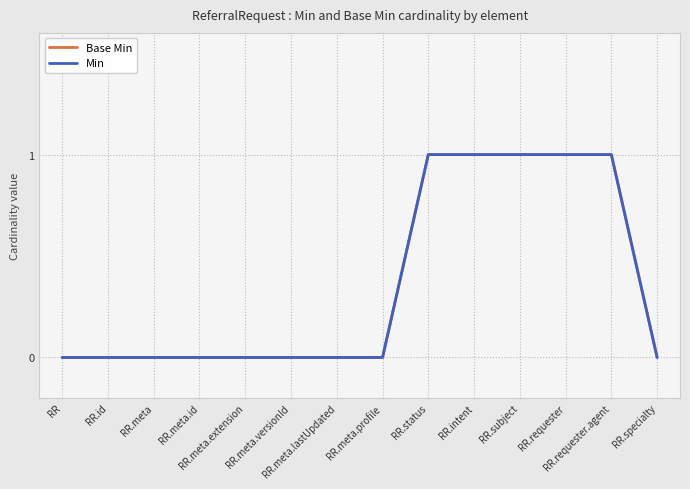

Is this an area chart (filled region under the line)?

No